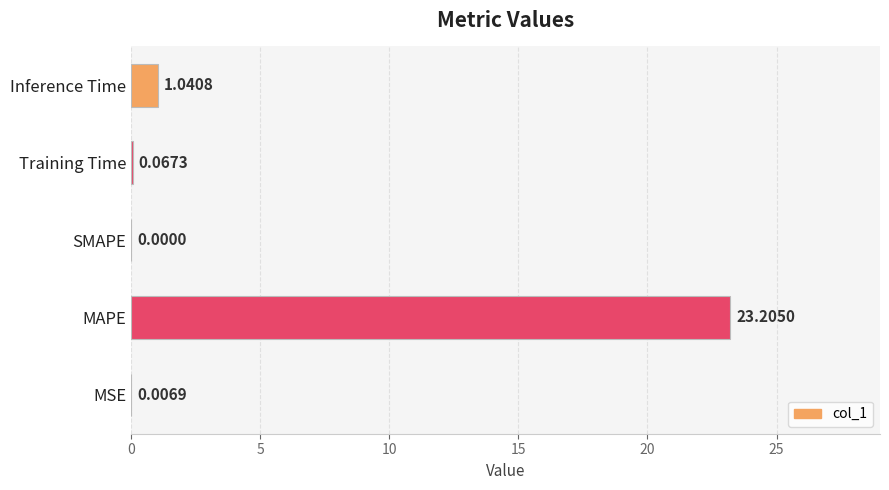

What is the average value?

4.9